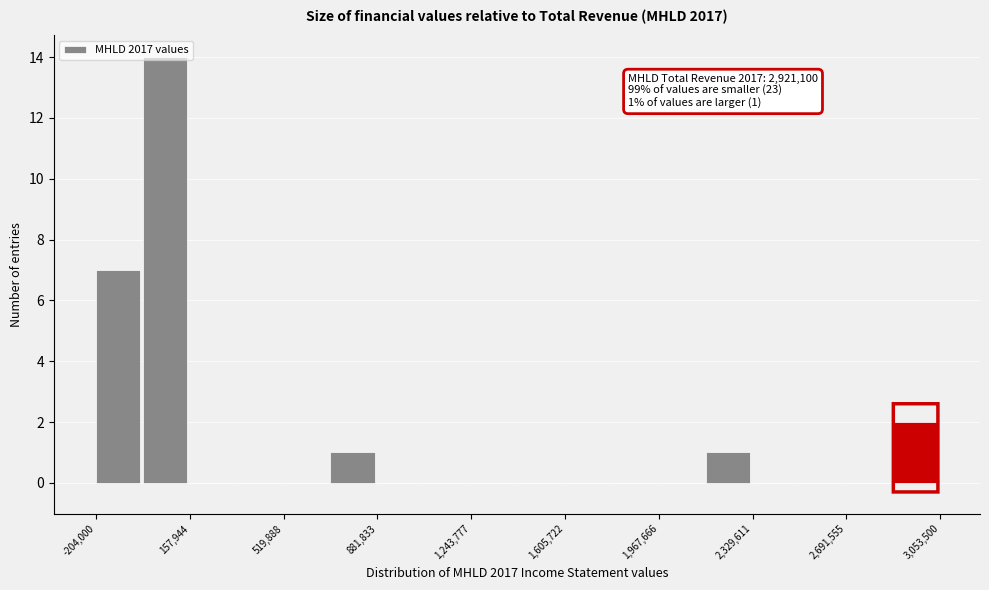

Read against the x-axis, roughly where is the centre of the tallest bar?

50000